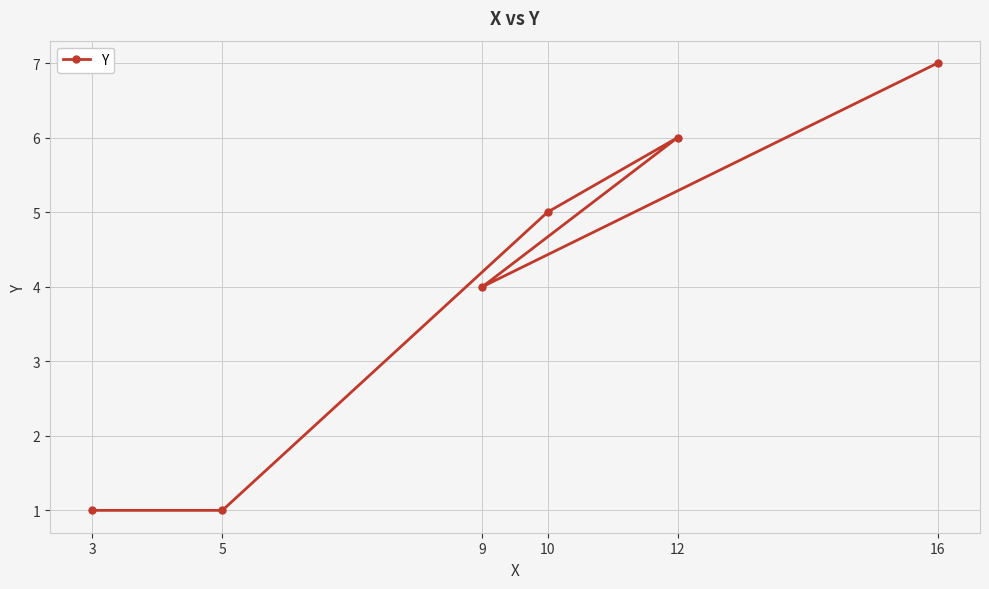

True or false: there are more than 1 points higher than both neighbors.

False